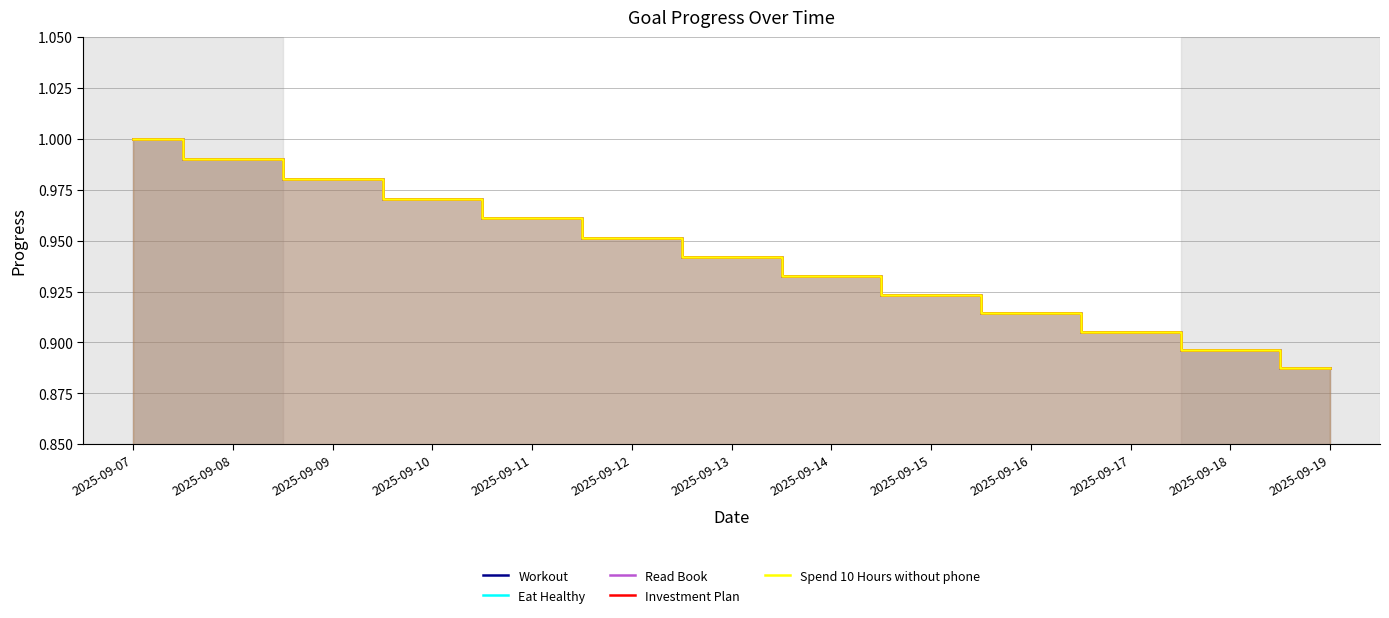

Rank the series at 2025-09-14 from highest to lowest value.

Workout, Eat Healthy, Read Book, Investment Plan, Spend 10 Hours without phone